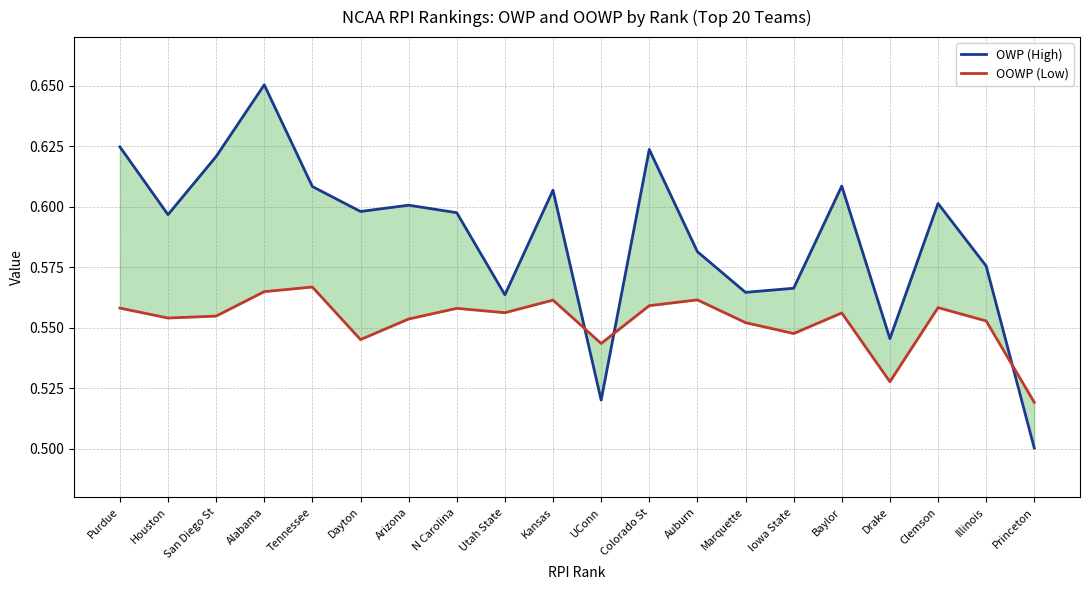

What is the sum of all OWP (High) values?

11.8